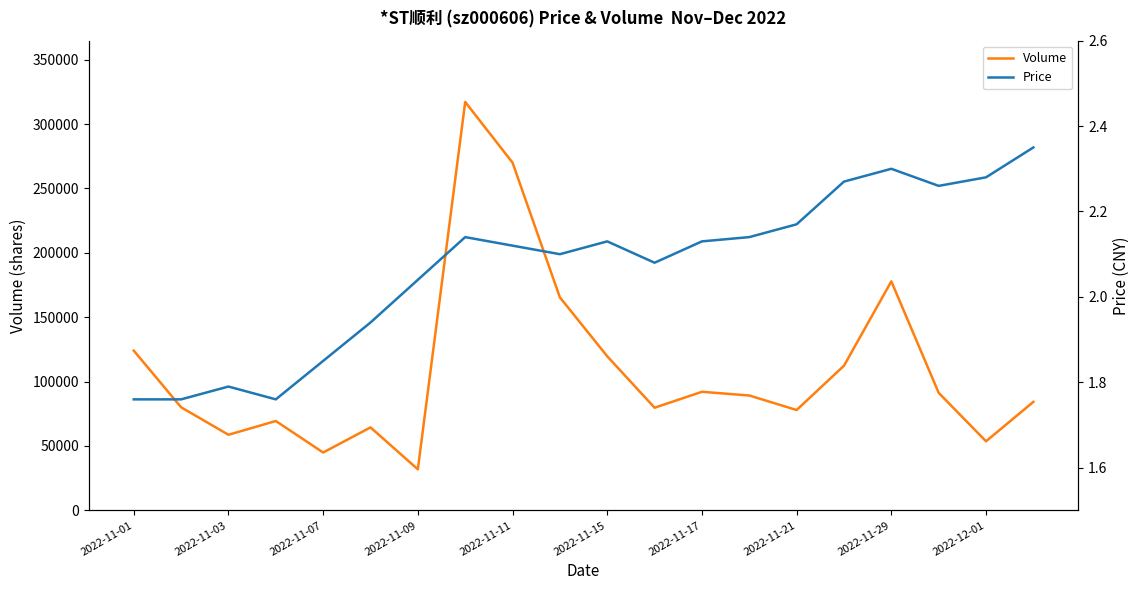

The value of Volume at 2022-11-09 is 54169. True or false?

False